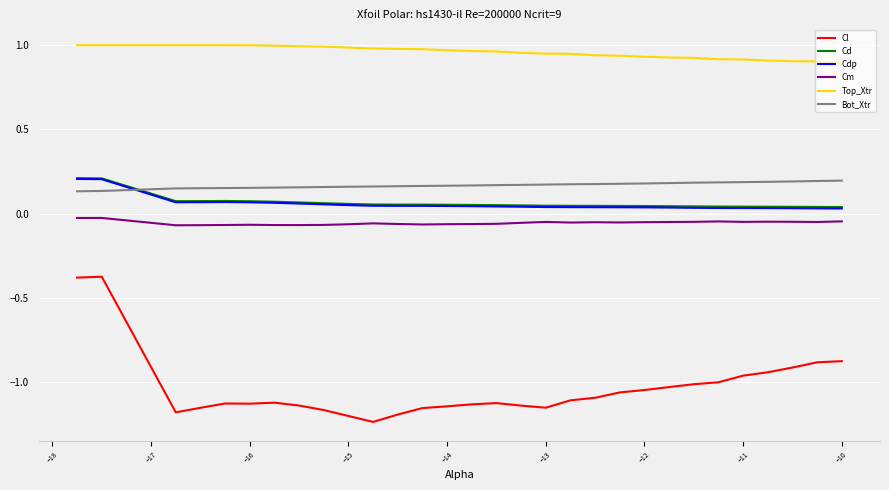

Which series has the widest spread of values?

Cl